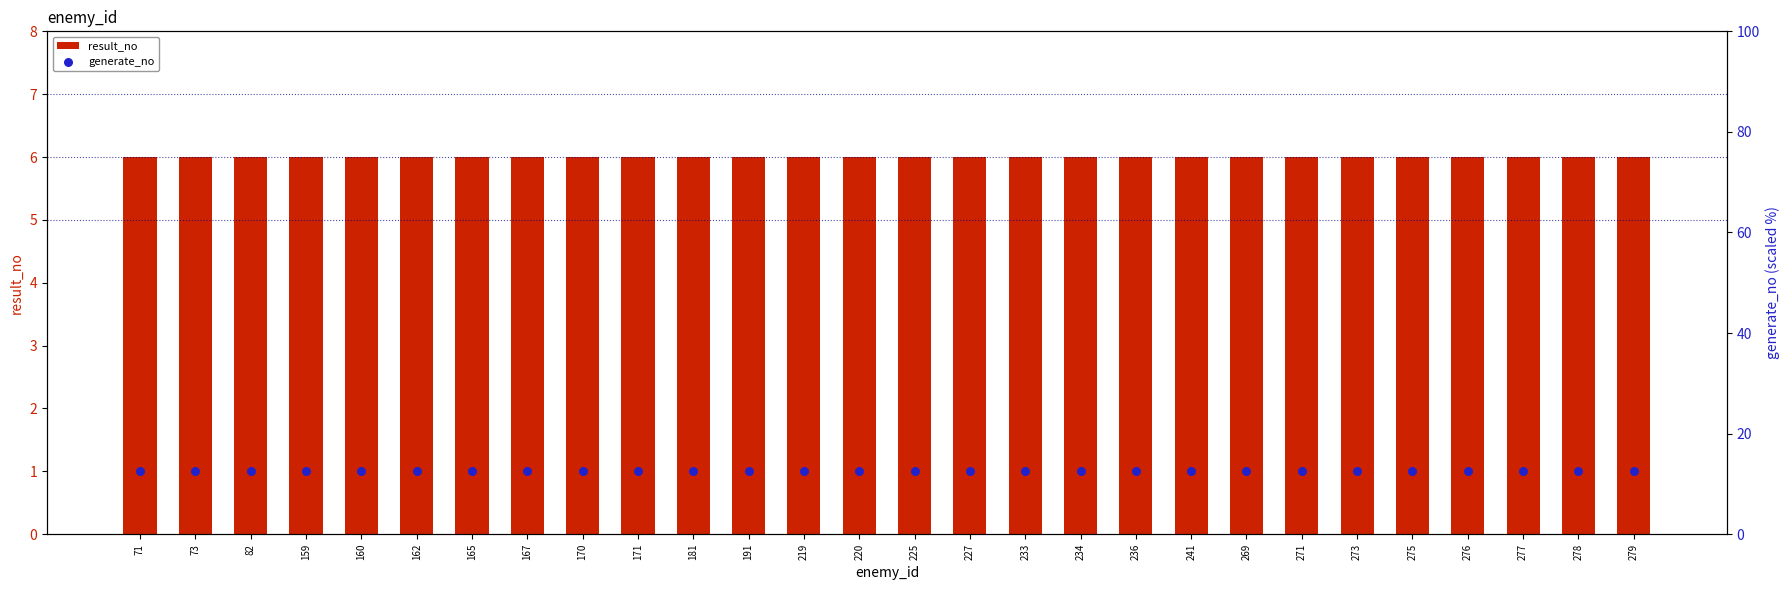

Which series reaches the minimum Y coordinate?

result_no